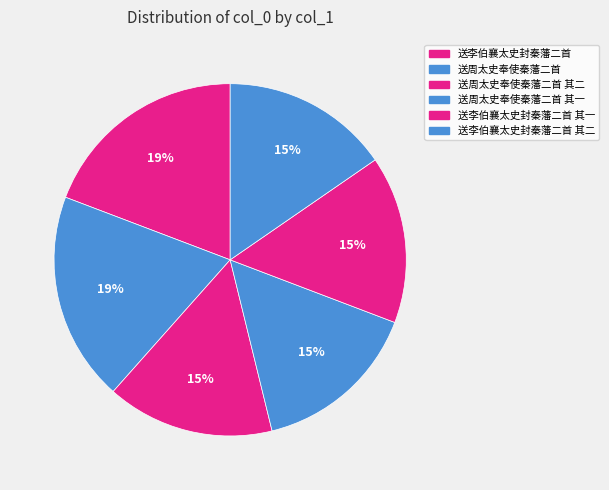

Do 送李伯襄太史封秦藩二首 其一 and 送周太史奉使秦藩二首 together represent more than half of the pie?

No